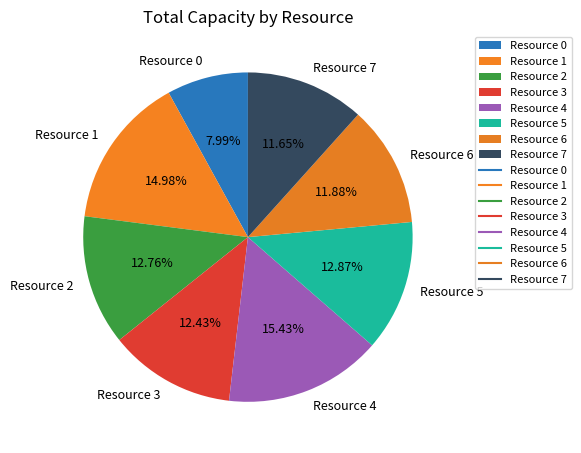

Between Resource 0 and Resource 5, which is larger?

Resource 5